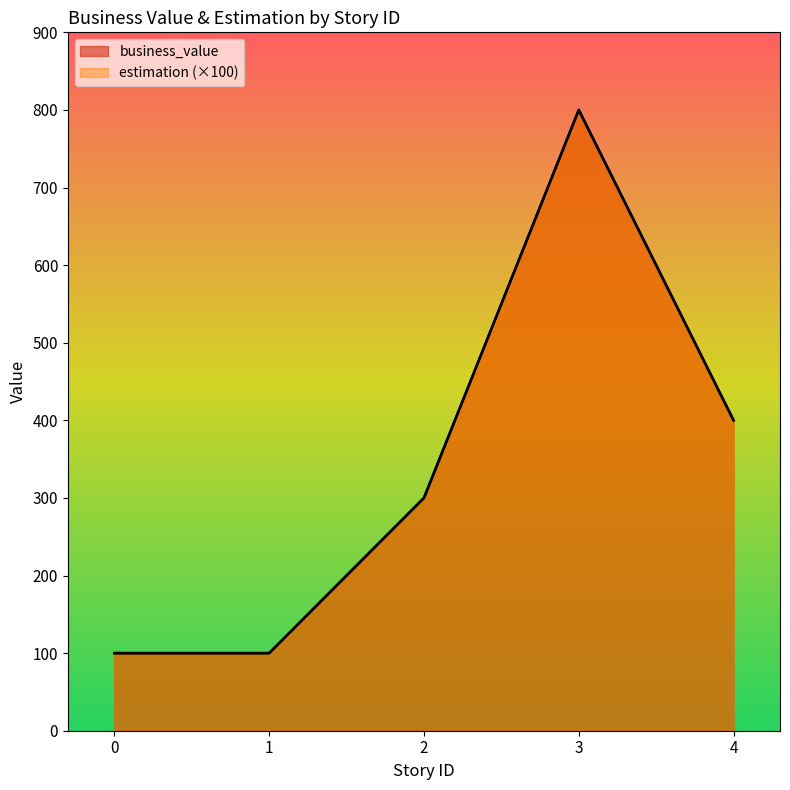

Read the business_value value at 3.

800